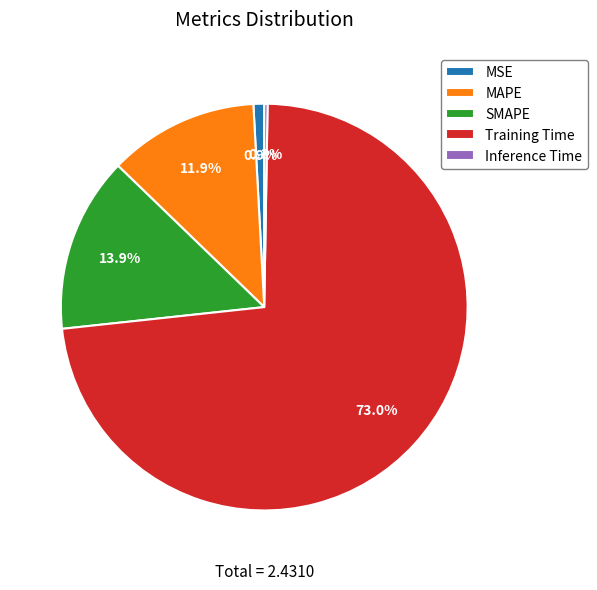

What is the largest slice in the pie chart?

Training Time